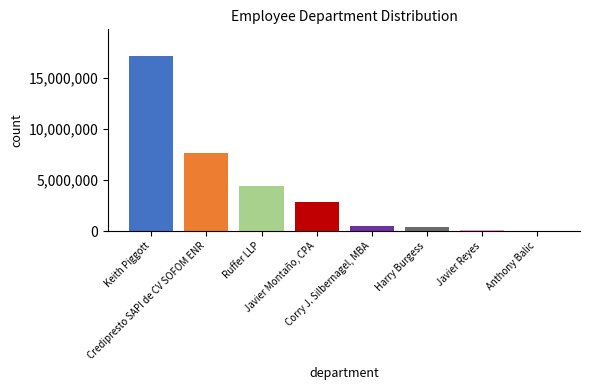

What is the maximum value shown in the chart?

17143945